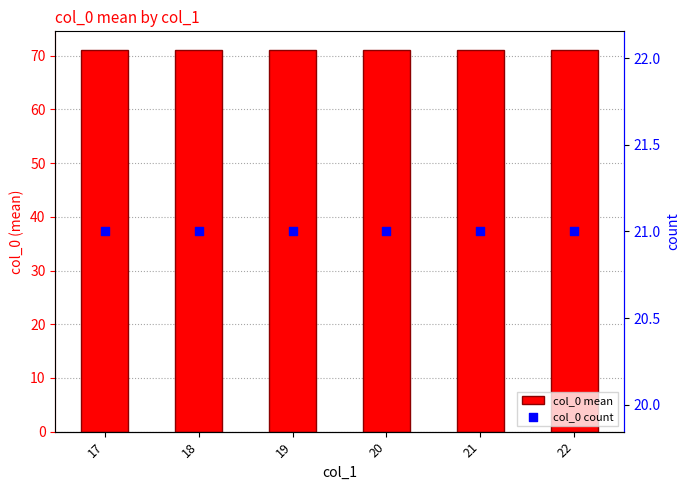

Is the value of col_0 mean at 20 greater than the value of col_0 count at 18?

Yes